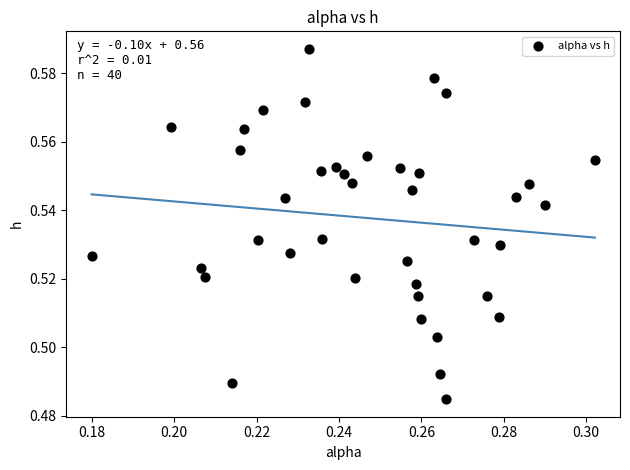

How many data points are displayed?

40